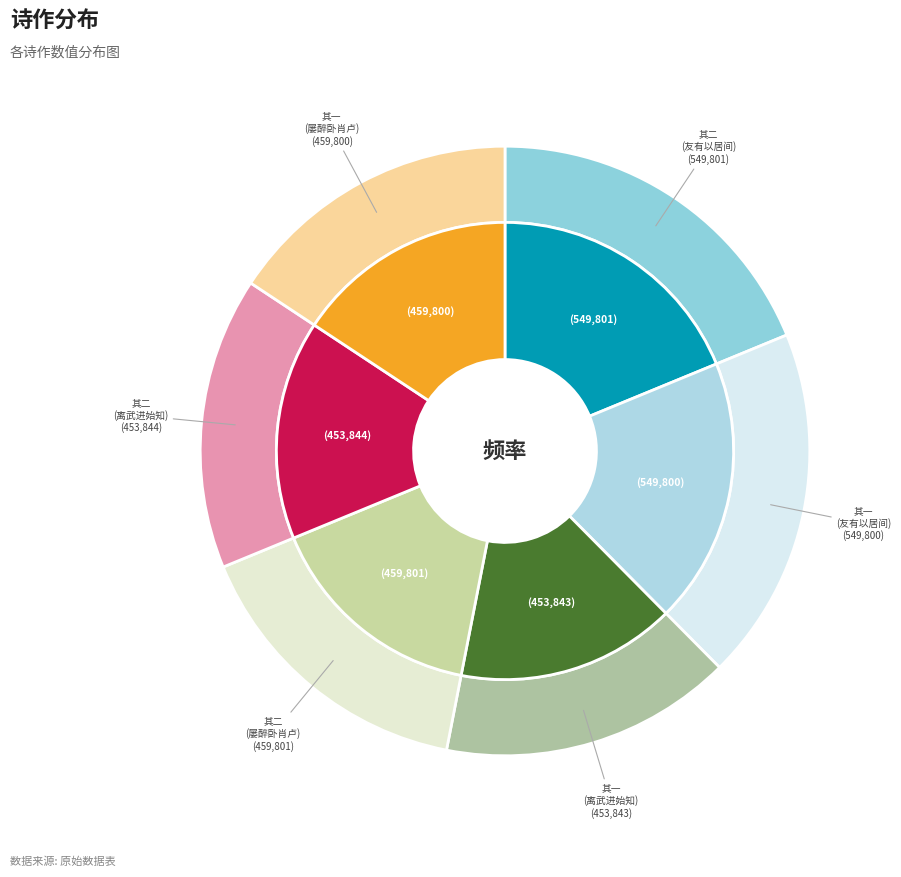

Does any single category account for the majority?

No